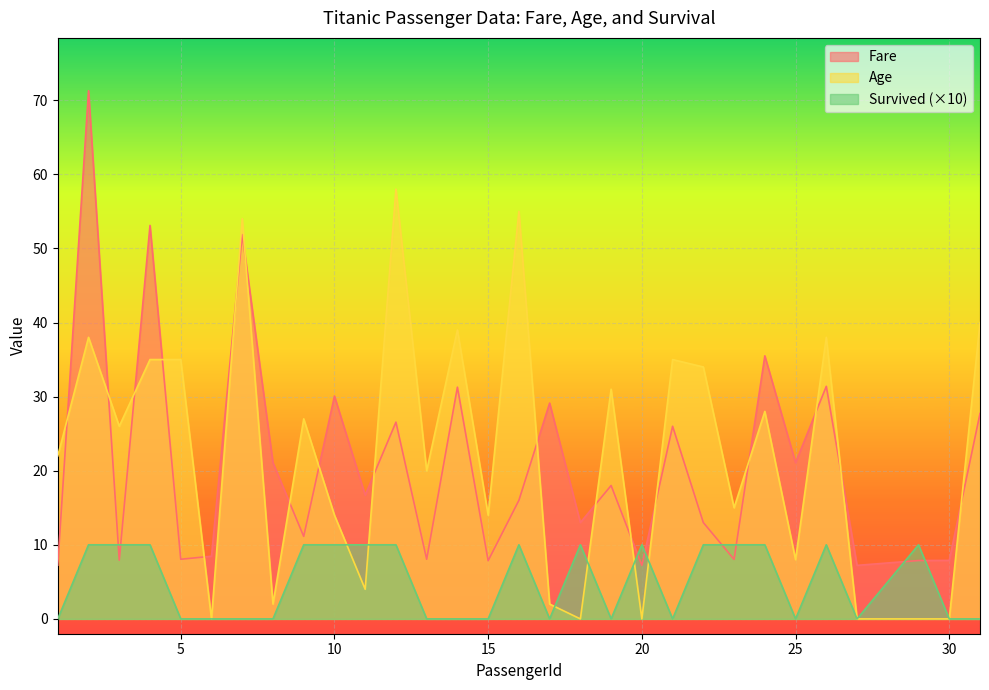

How many interior local valleys does the Age series have?

10